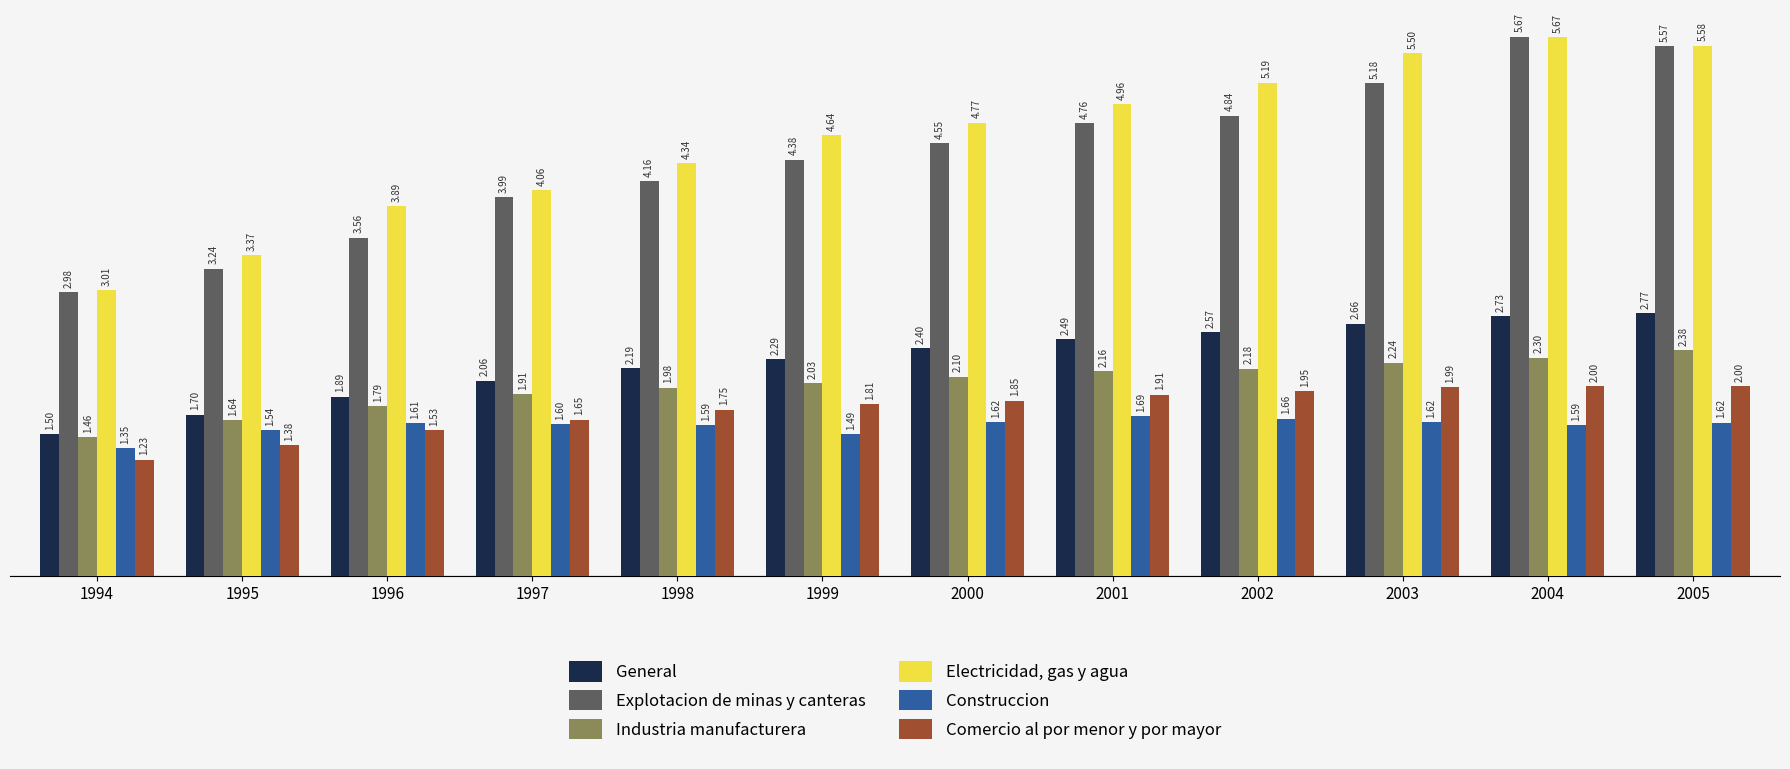

Rank the categories by Explotacion de minas y canteras value from lowest to highest.

1994, 1995, 1996, 1997, 1998, 1999, 2000, 2001, 2002, 2003, 2005, 2004